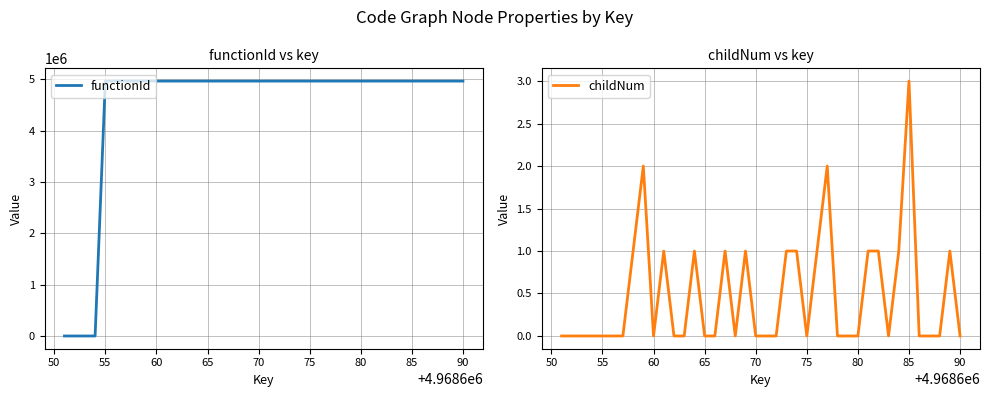

True or false: childNum has a value of 0 at 60.

True